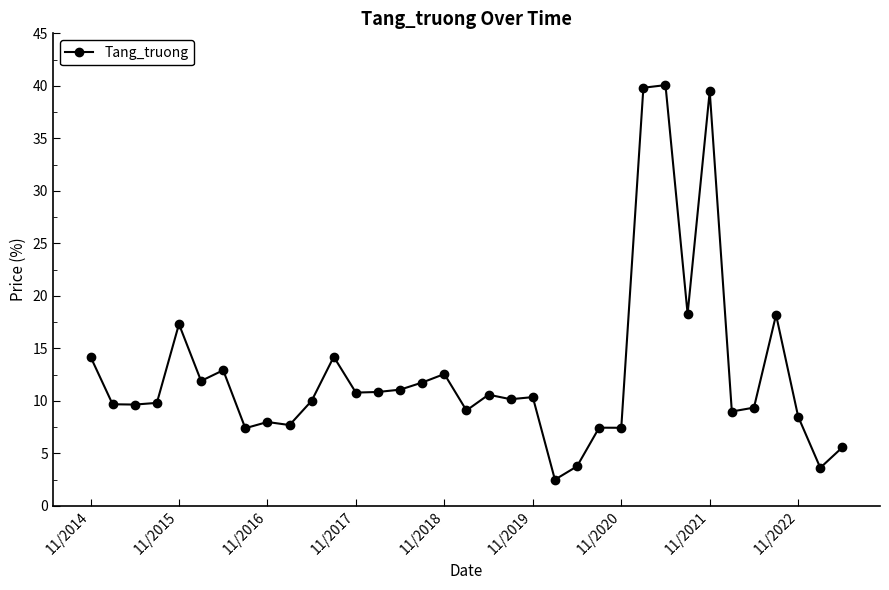

What is the minimum value shown in the chart?

2.5